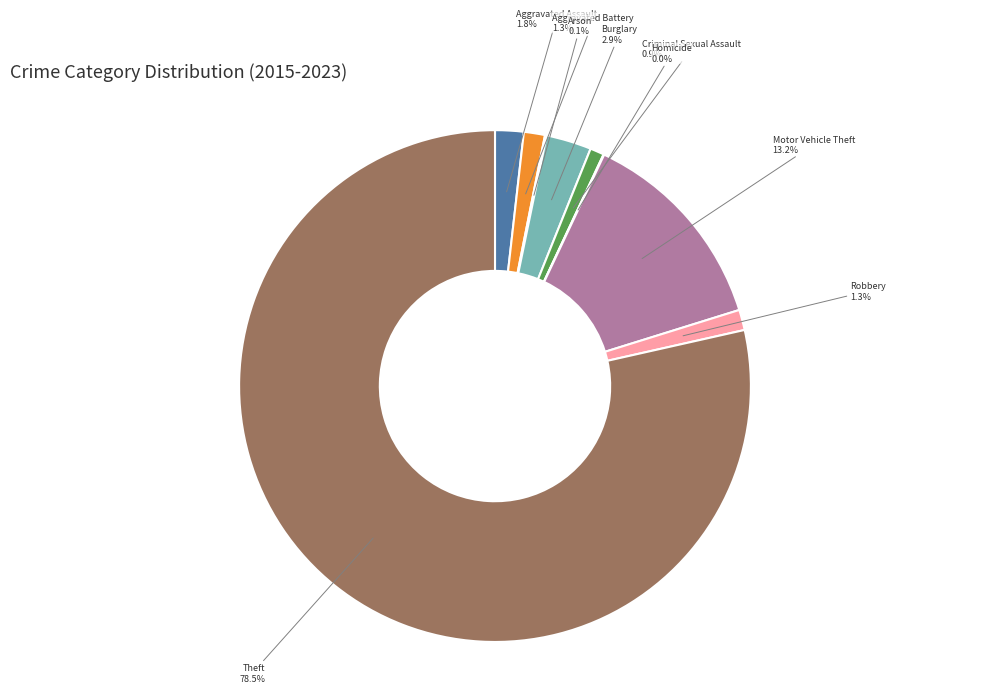

What is the total percentage of Robbery and Theft?

79.8%